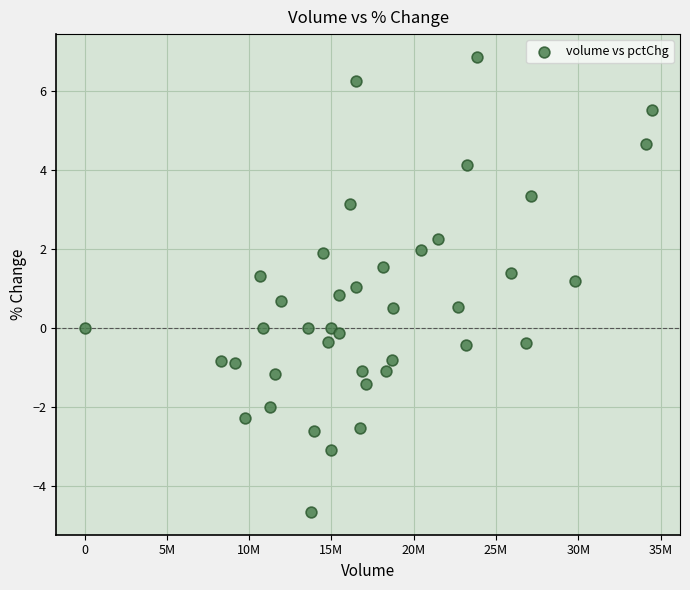

What is the range of Y values (max minus min)?

11.5